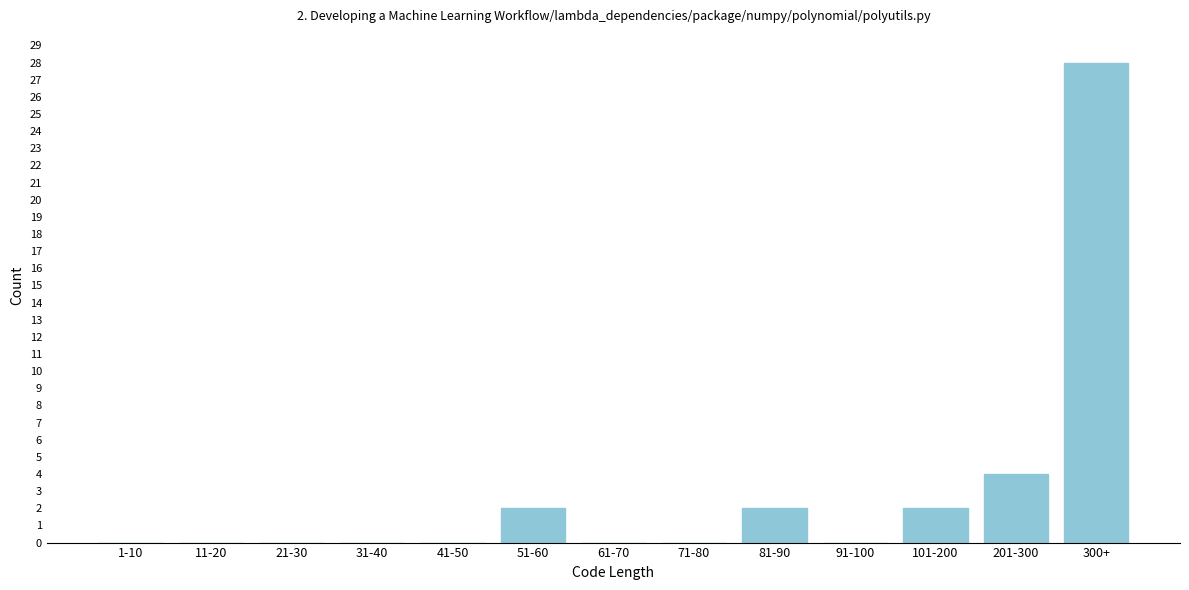

Reading left to right, what are all the values shown in this chart?

1-10=0	11-20=0	21-30=0	31-40=0	41-50=0	51-60=2	61-70=0	71-80=0	81-90=2	91-100=0	101-200=2	201-300=4	300+=28